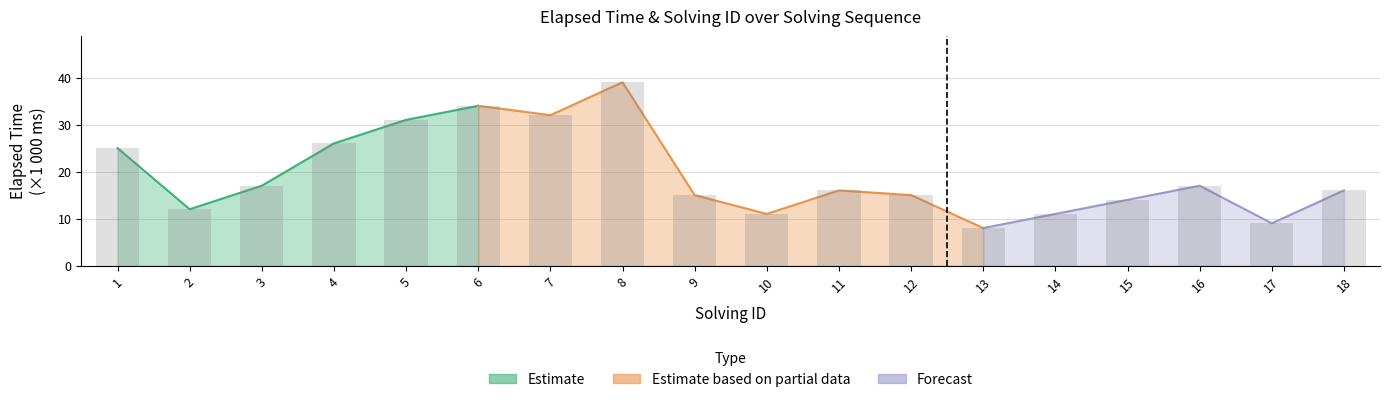

List the labels in order of value, largest first.

8, 6, 7, 5, 4, 1, 3, 16, 11, 18, 9, 12, 15, 2, 10, 14, 17, 13